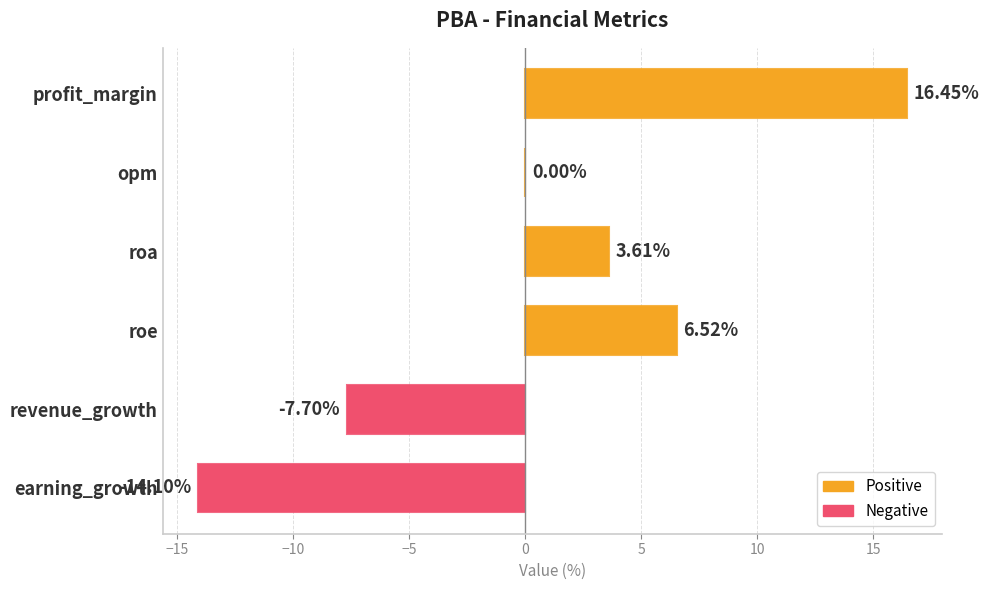

What is the sum of all values?

4.8